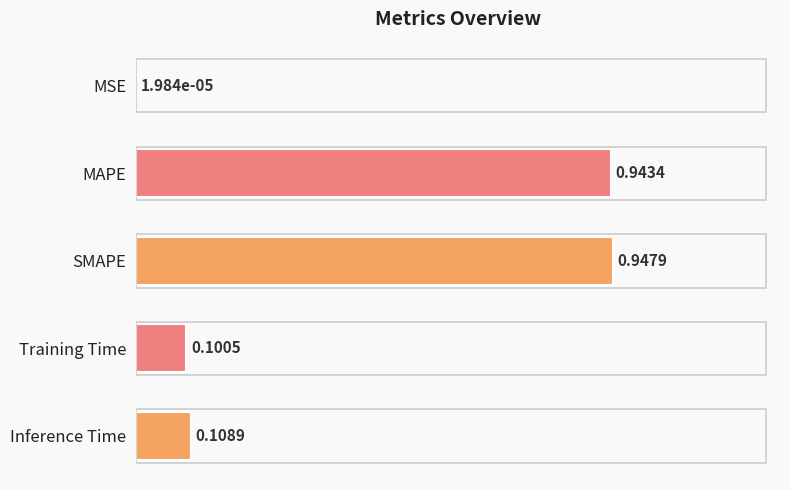

Between SMAPE and MSE, which is larger?

SMAPE